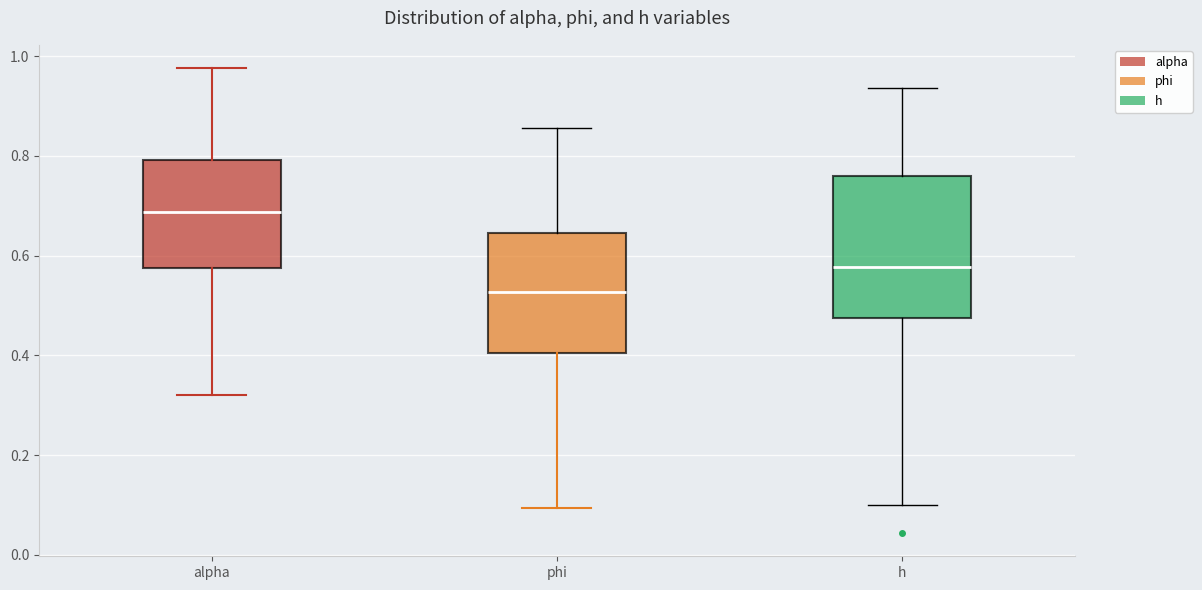

Reading left to right, transcribe this box plot: for each box, give where its median line is, the range the box spans, and where its two whiskers end, as read against the y-axis. The values are not printed on the chart, so give them approximately, as read against the axis.

alpha: median 0.68, box 0.58 to 0.80, whiskers 0.32 to 0.98
phi: median 0.52, box 0.40 to 0.64, whiskers 0.10 to 0.86
h: median 0.58, box 0.48 to 0.76, whiskers 0.10 to 0.94